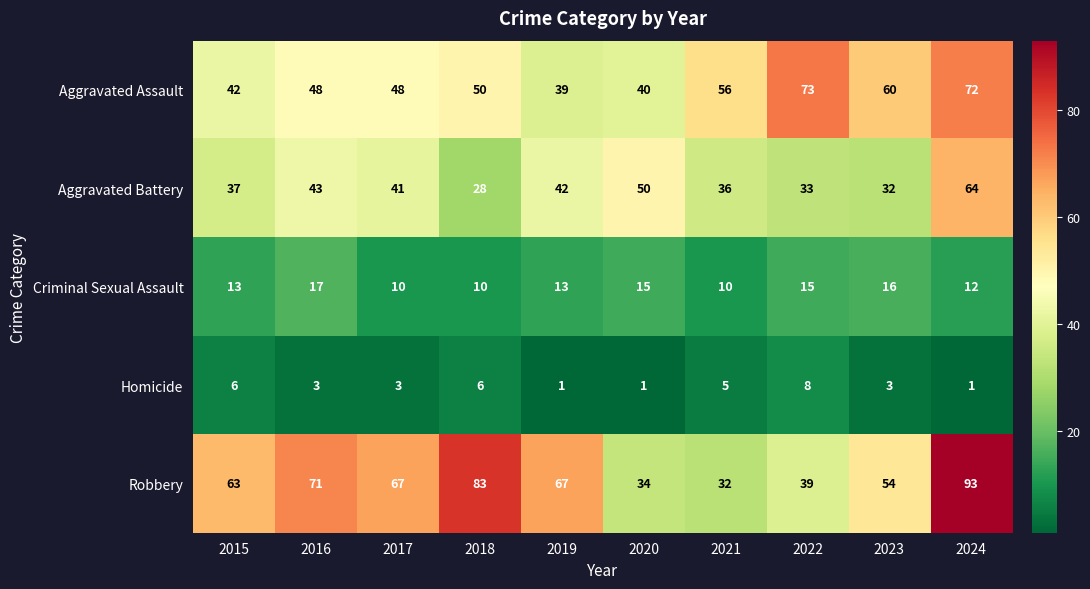

What is the greatest value displayed?

93